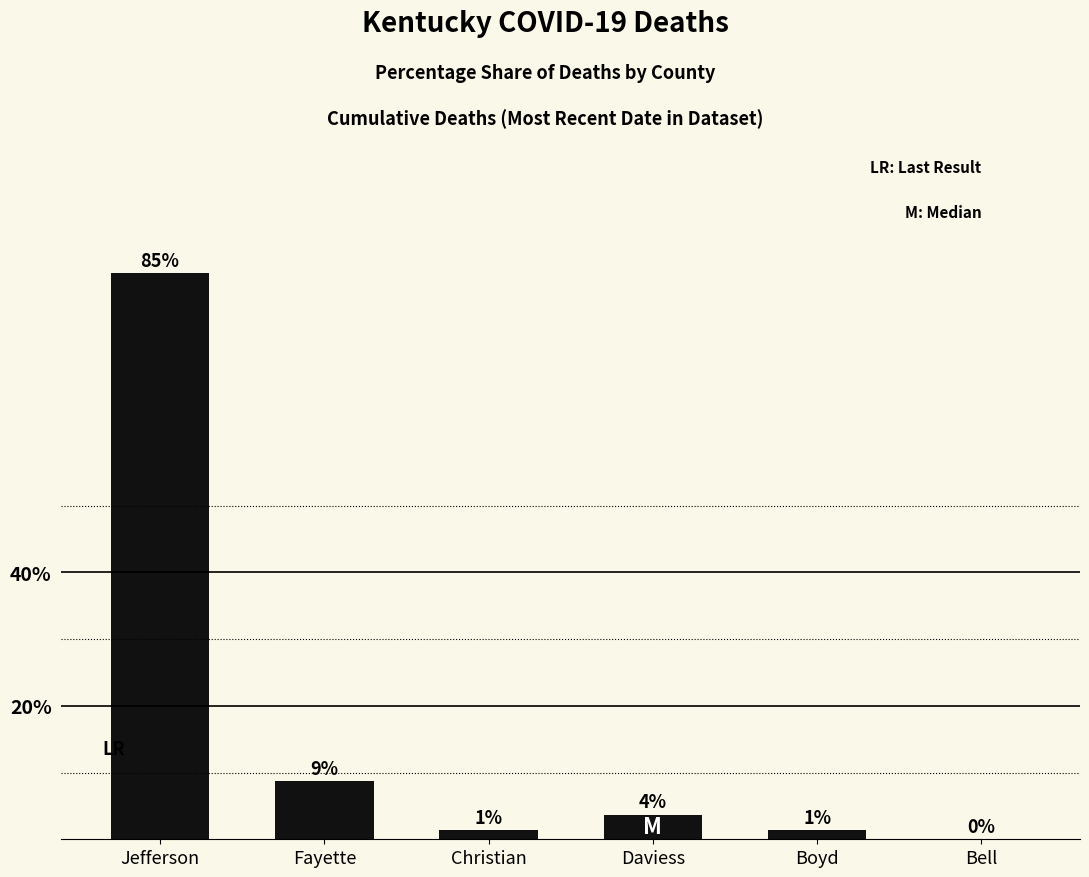

At which label is the value closest to 42?

Fayette